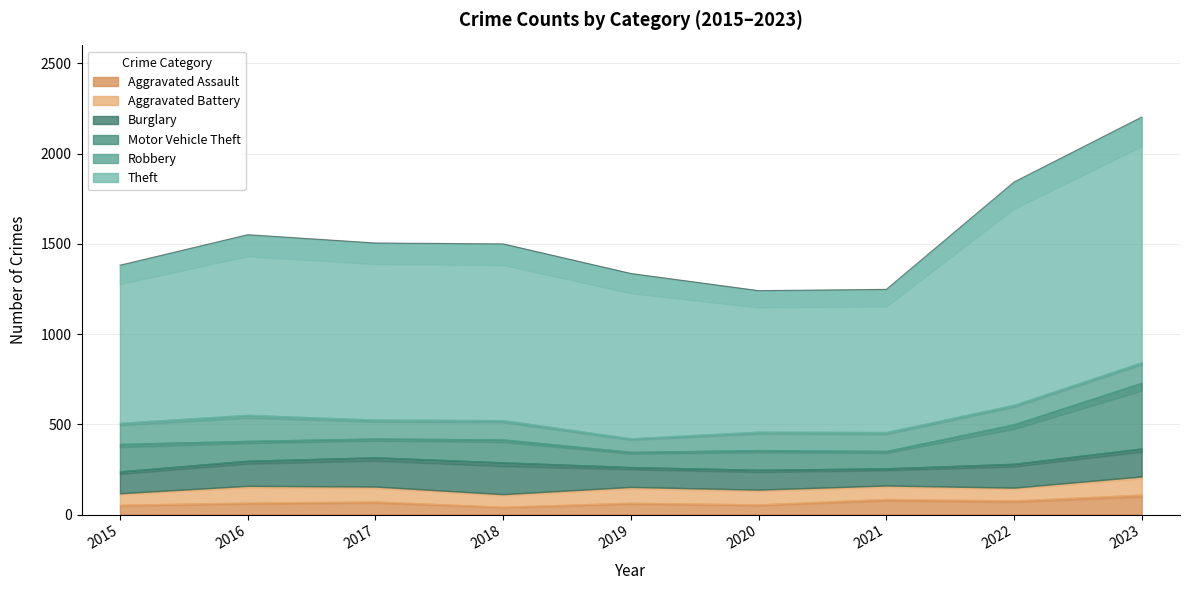

How many intersections are there between Motor Vehicle Theft and Aggravated Battery?

2